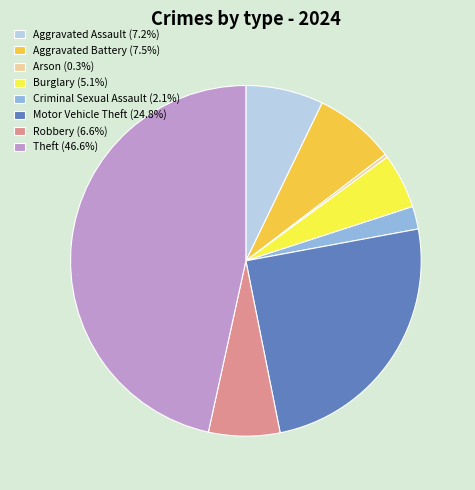

Is there any slice that represents more than half of the pie?

No